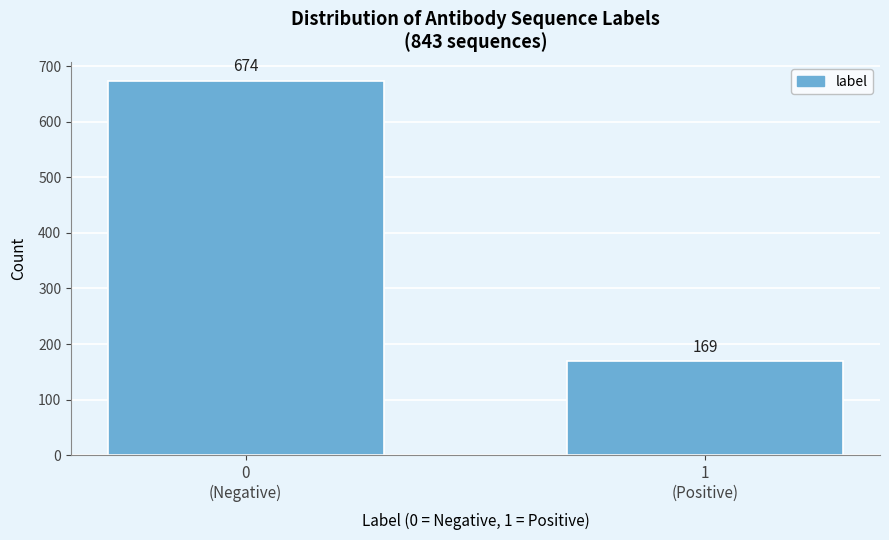

Reading left to right, what are all the values shown in this chart?

674	169